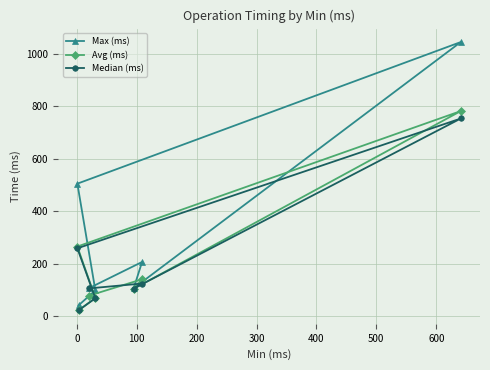

True or false: Max (ms) has more than 0 interior local peaks.

True